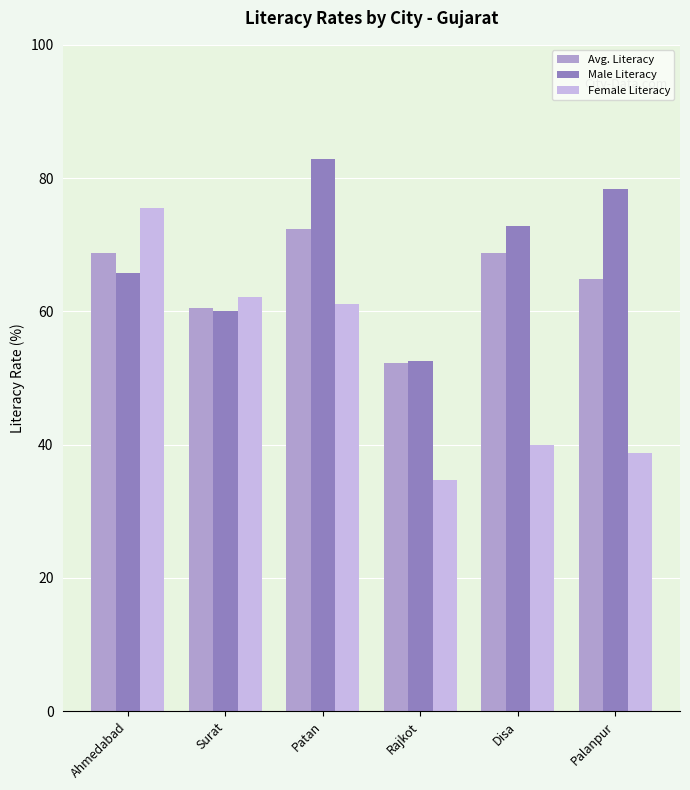

Is the value of Avg. Literacy at Palanpur greater than the value of Male Literacy at Patan?

No